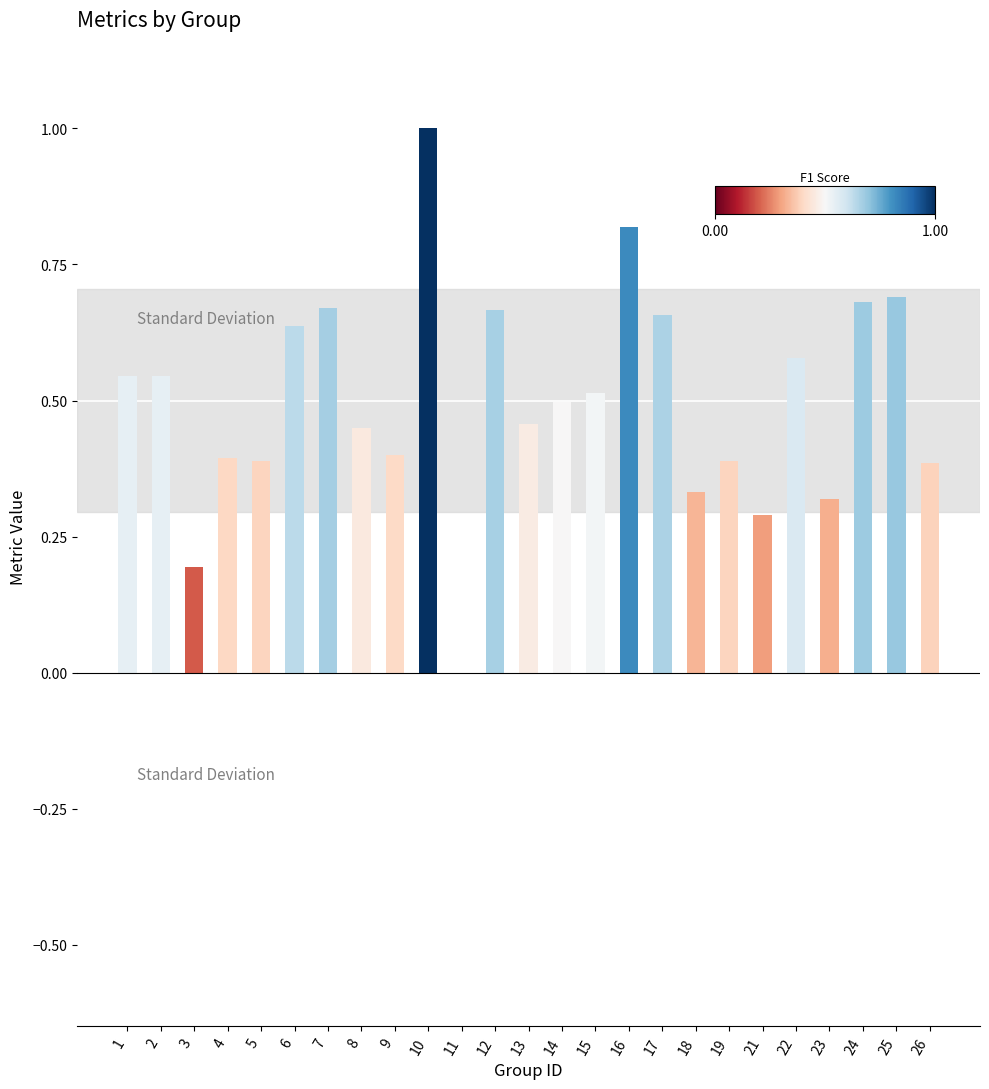

Which category has the highest value across all series?

10